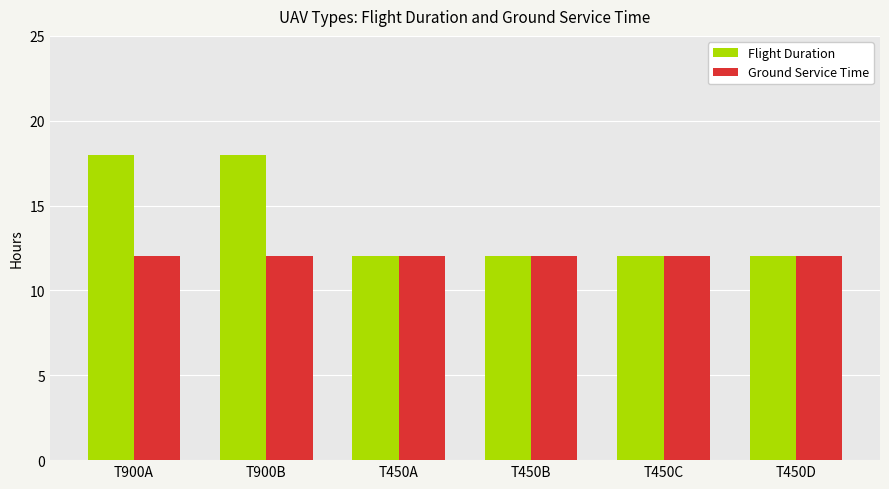

Rank the series by their maximum value, from highest to lowest.

Flight Duration, Ground Service Time